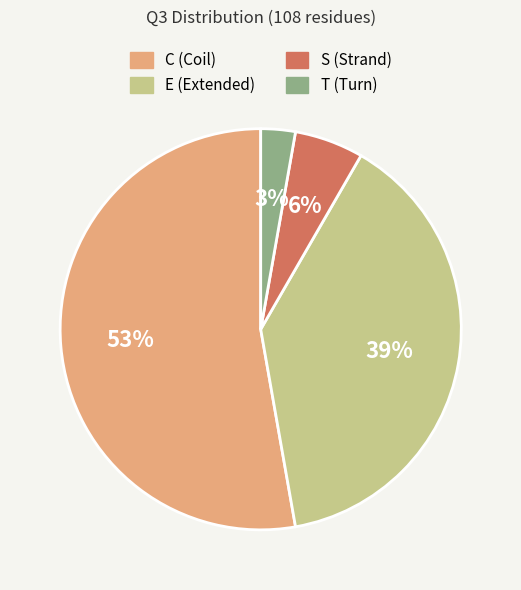

Is there any slice that represents more than half of the pie?

Yes